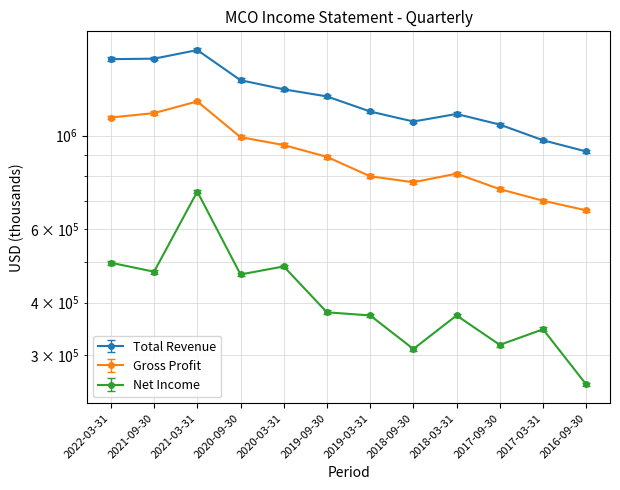

Which has a higher value, 2017-03-31 or 2018-03-31?

2018-03-31